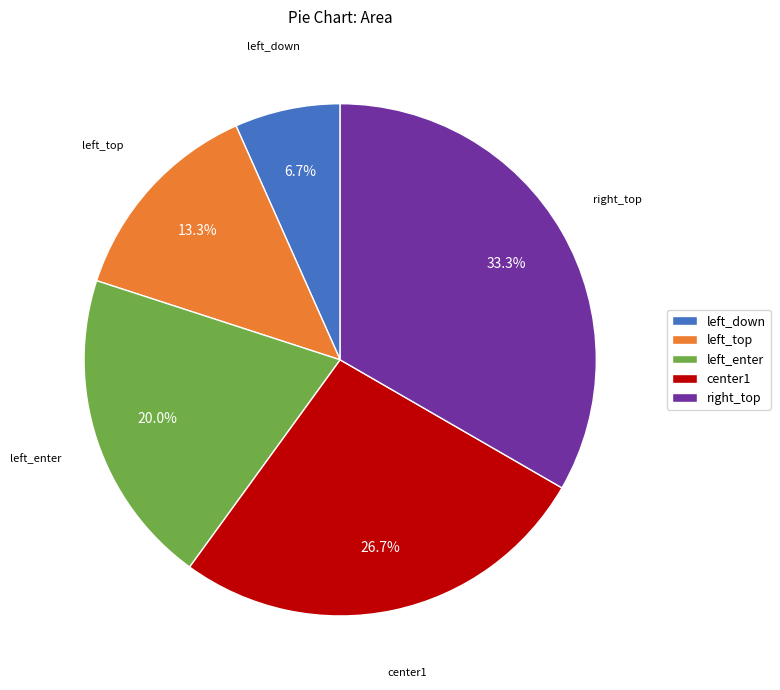

Approximately how many times larger is the value at right_top compared to left_enter?

1.7